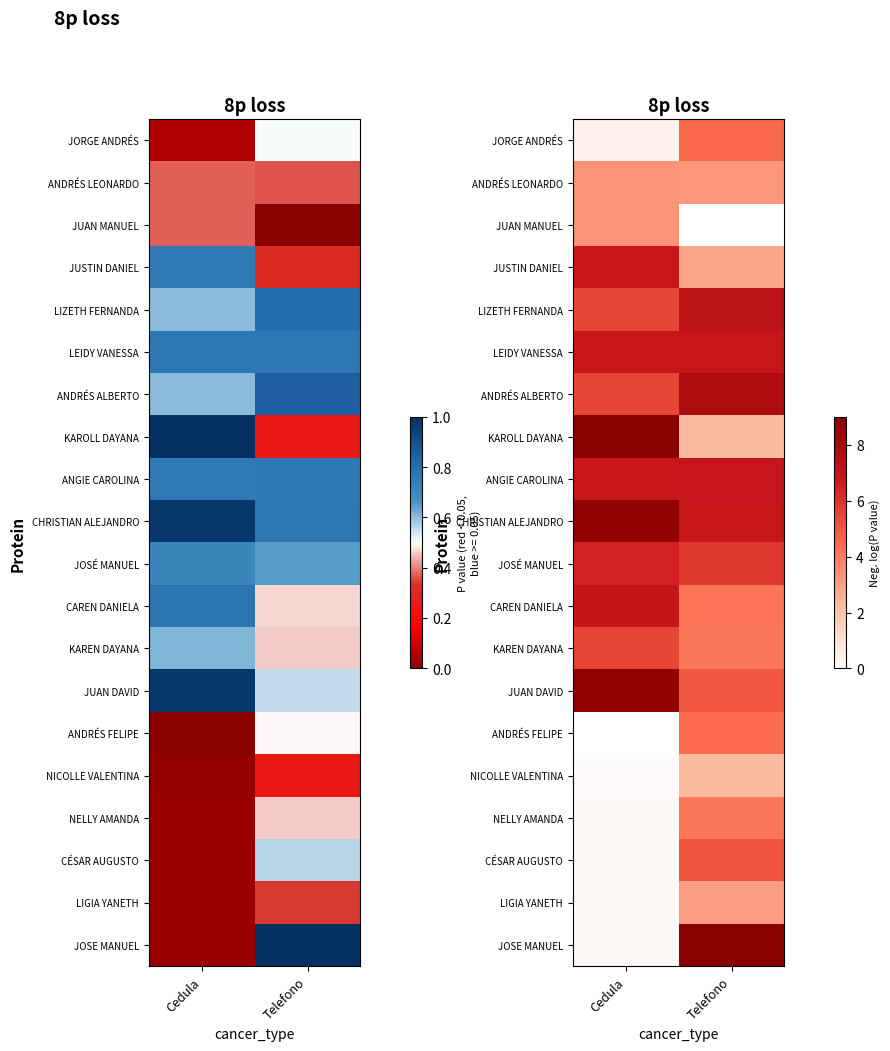

How many series are shown in this chart?

20